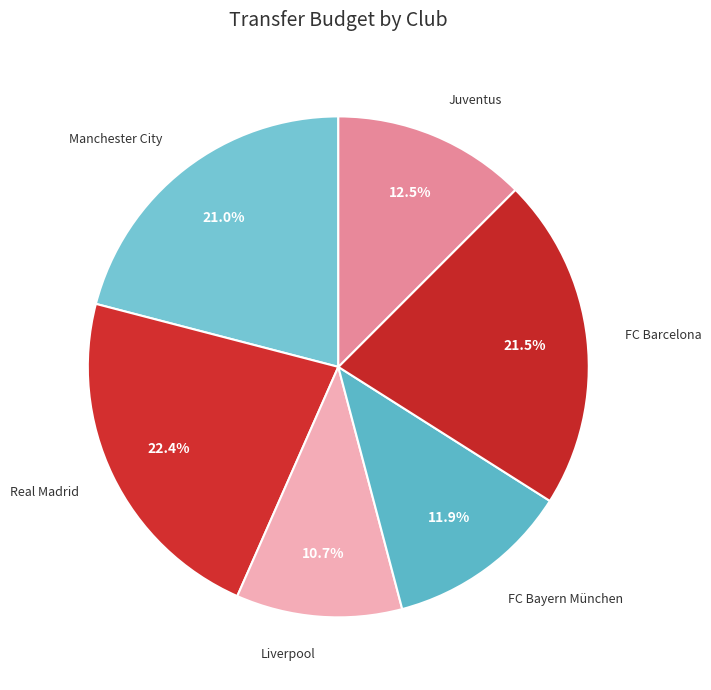

Is there a majority slice in this chart?

No